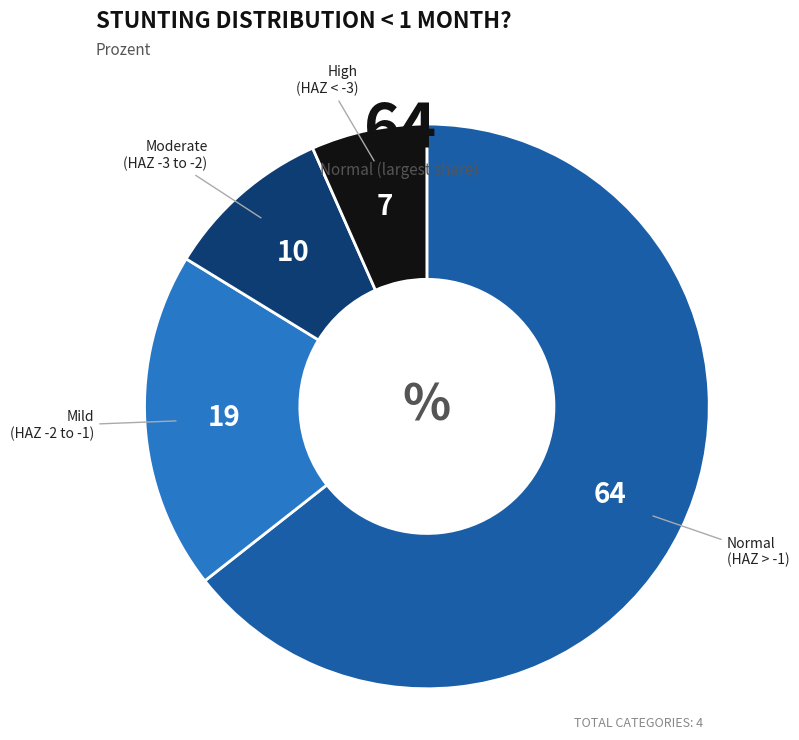

Does any single category account for the majority?

Yes